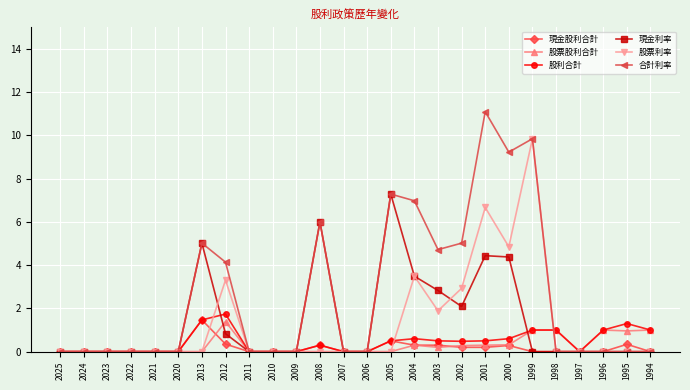

True or false: 合計利率 has more than 2 interior local peaks.

True